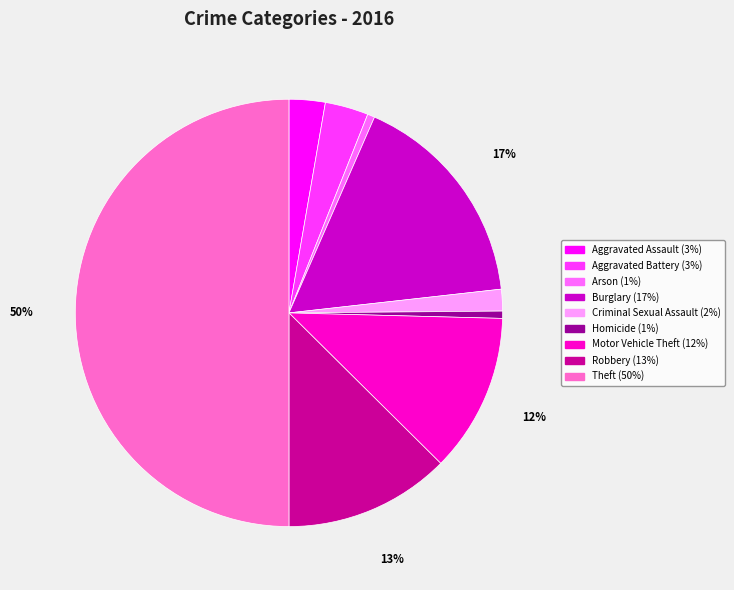

Between Motor Vehicle Theft and Burglary, which is larger?

Burglary